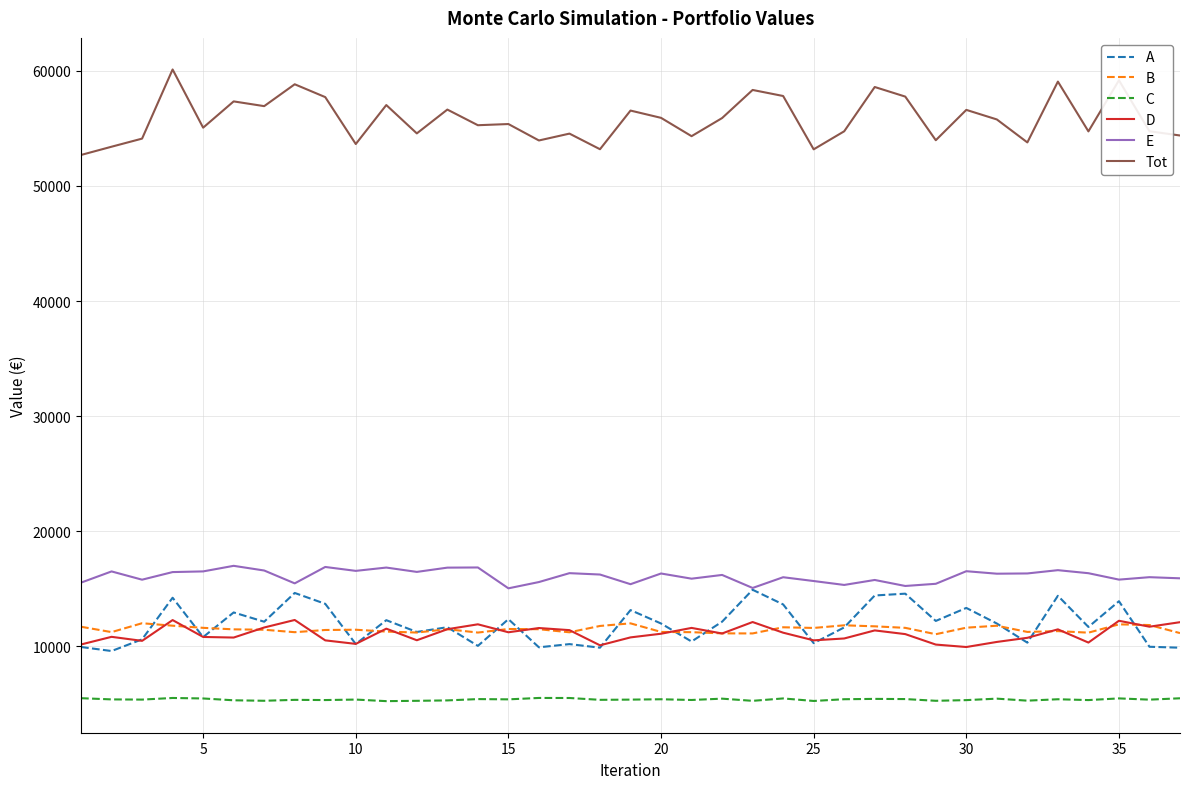

What is the greatest value displayed?

60132.2